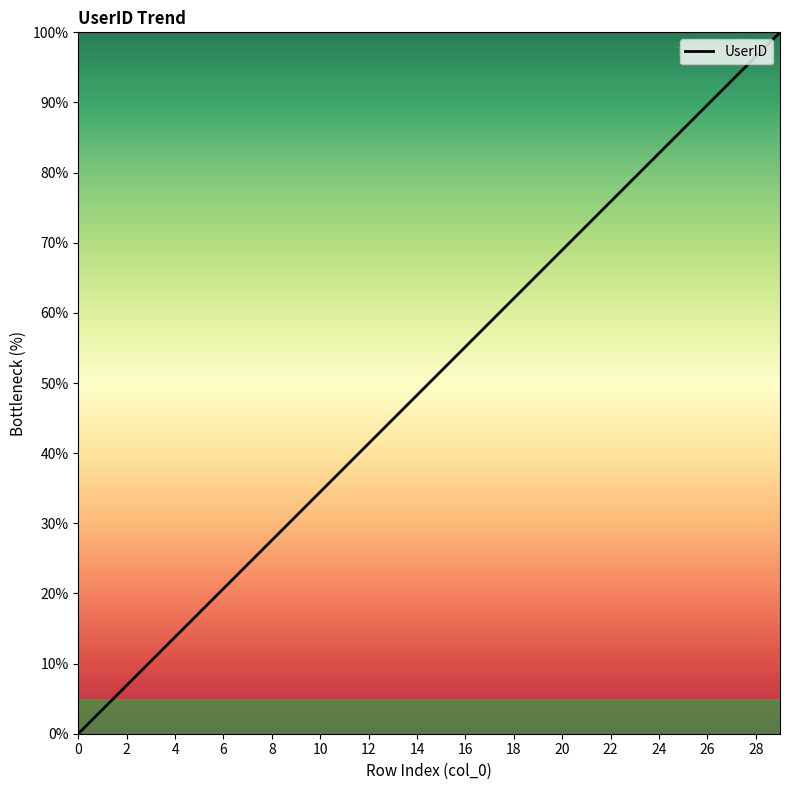

Reading right to left, list all the values displayed in this chart.

100.0	96.6	93.1	89.7	86.2	82.8	79.3	75.9	72.4	69.0	65.5	62.1	58.6	55.2	51.7	48.3	44.8	41.4	37.9	34.5	31.0	27.6	24.1	20.7	17.2	13.8	10.3	6.9	3.4	0.0